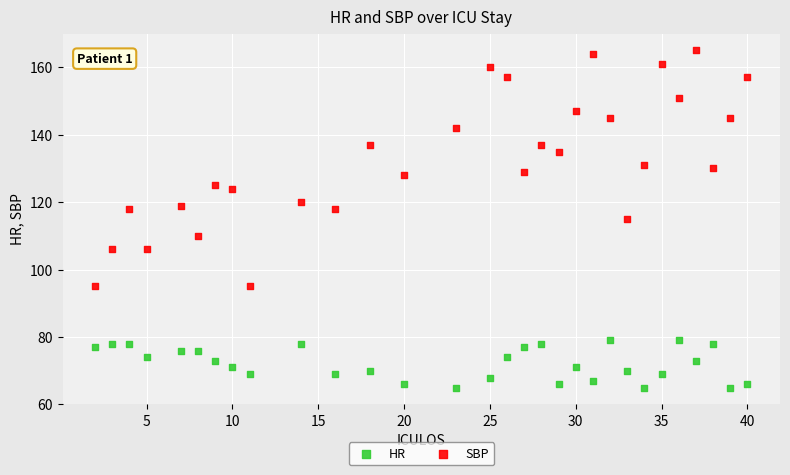

Which series reaches the minimum Y coordinate?

HR